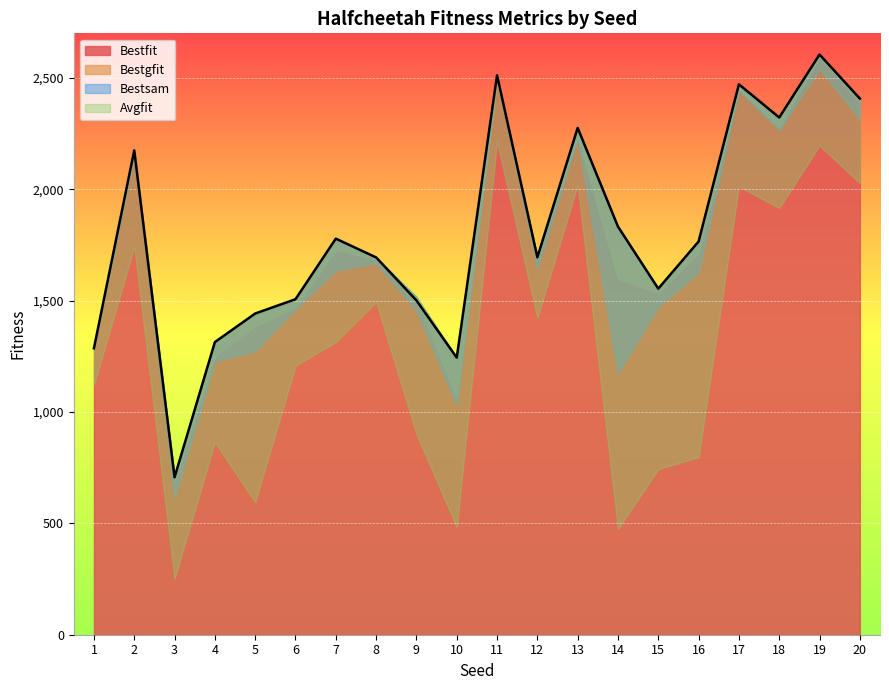

Count the number of data series in this chart.

4